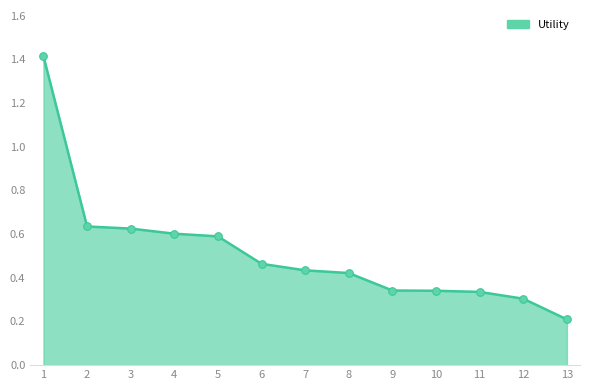

Which has a higher value, 11 or 5?

5